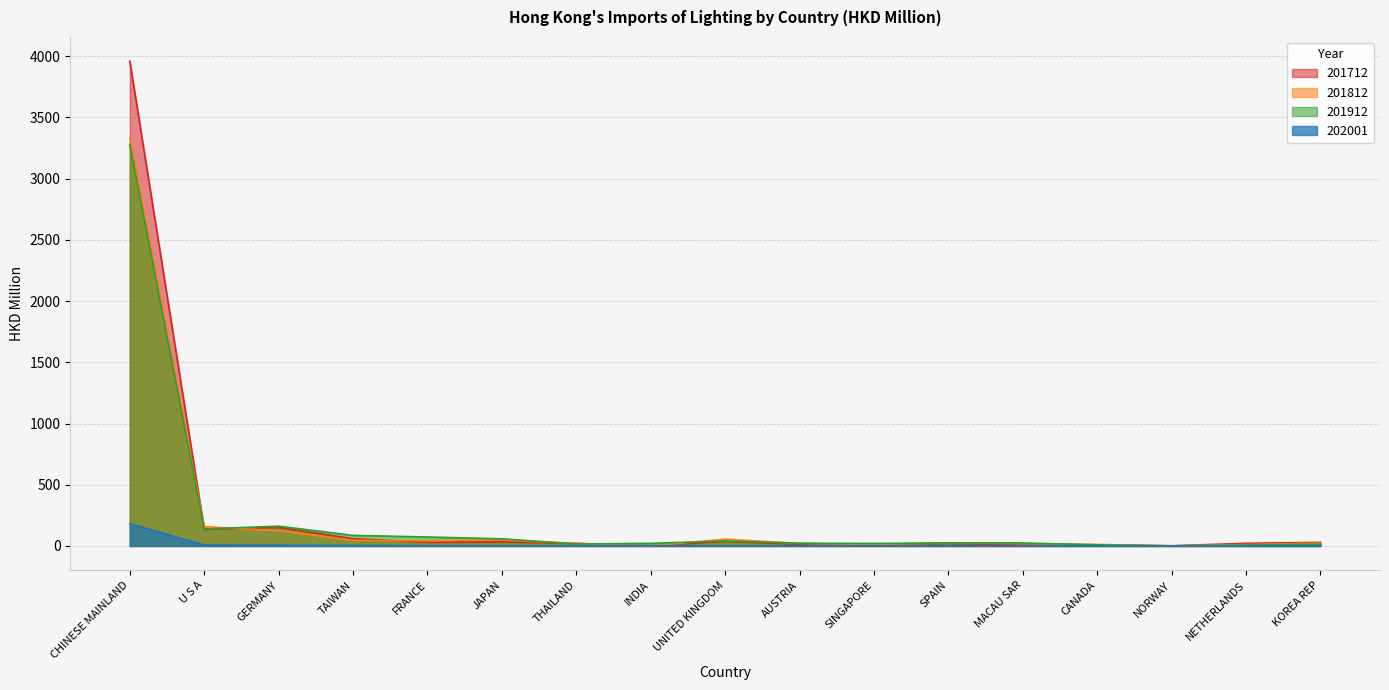

What are all the series names shown in the legend?

201712, 201812, 201912, 202001